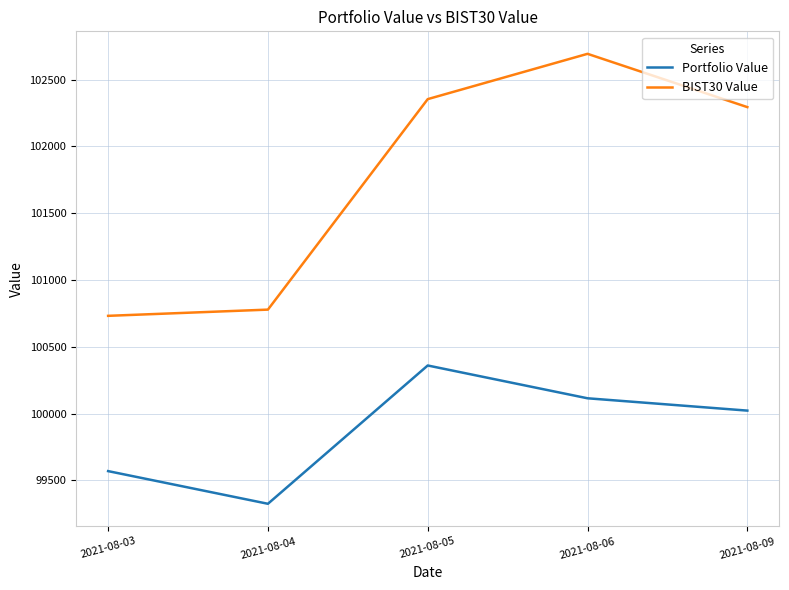

What is the smallest value displayed?

99324.3